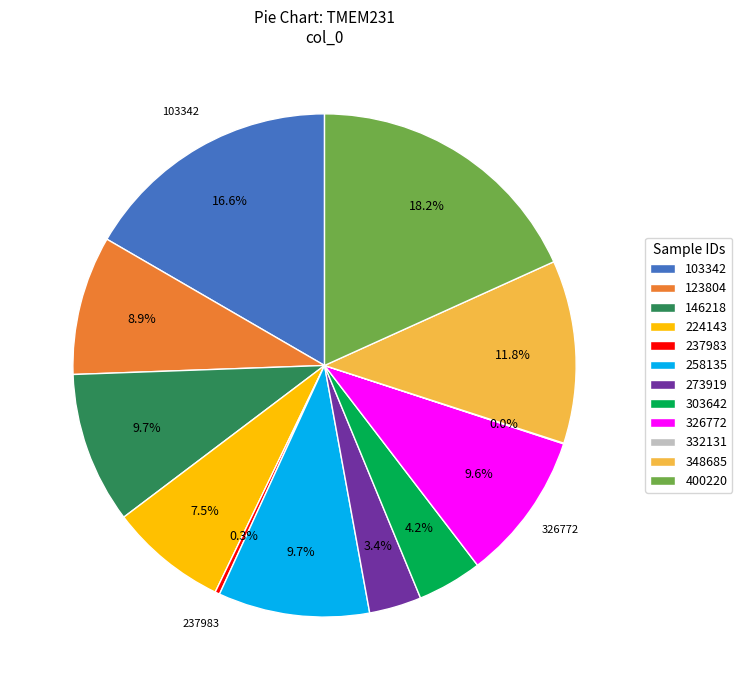

To the nearest percent, what percentage of the pie is 258135?

10%